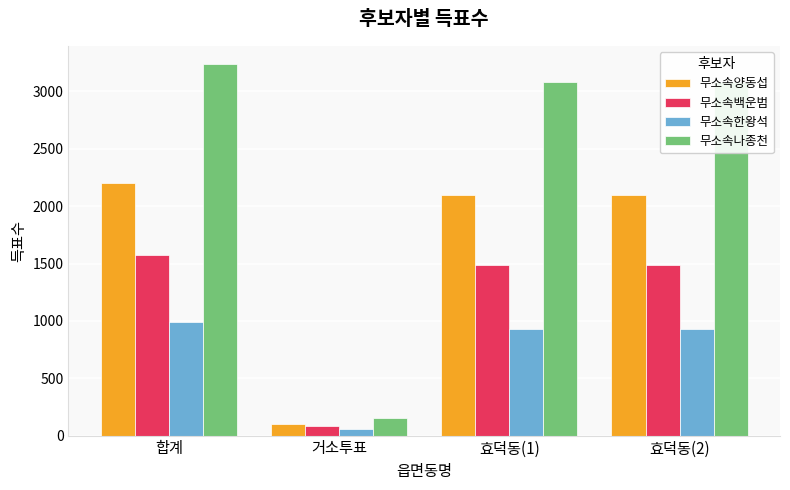

What are all the series names shown in the legend?

무소속양동섭, 무소속백운범, 무소속한왕석, 무소속나종천